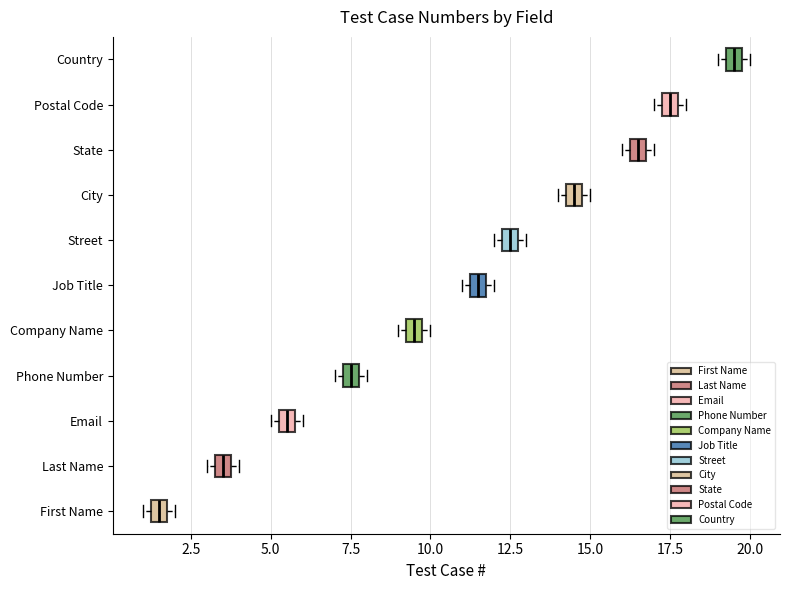

Where is the right edge of the box for City on the x-axis? The values are not printed on the chart, so give them approximately, as read against the axis.

15.0